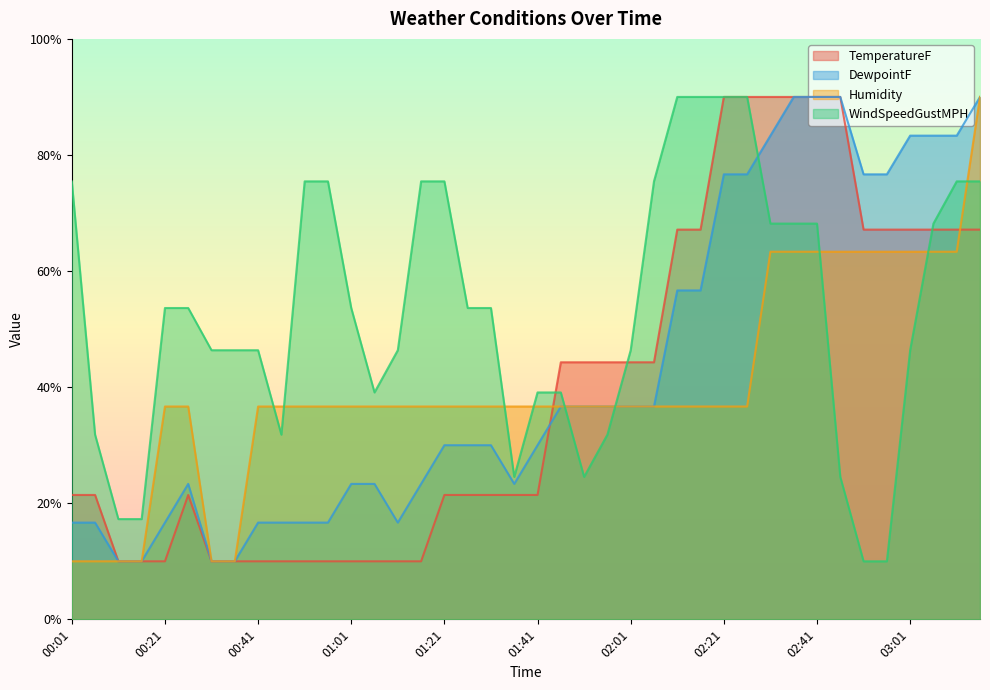

What is the difference between the maximum and minimum values in the Humidity series?

80.0